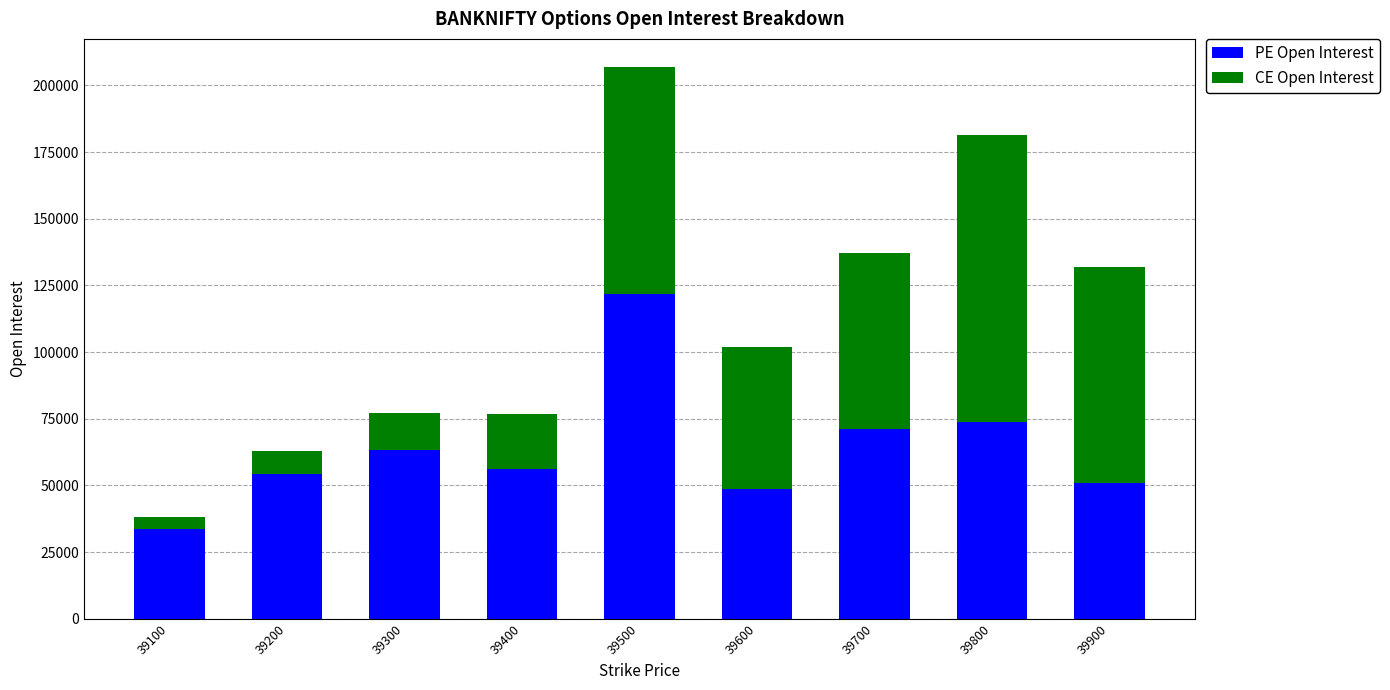

Reading right to left, what are the values for PE Open Interest?

50828	73641	71337	48610	121607	56254	63316	54128	33521